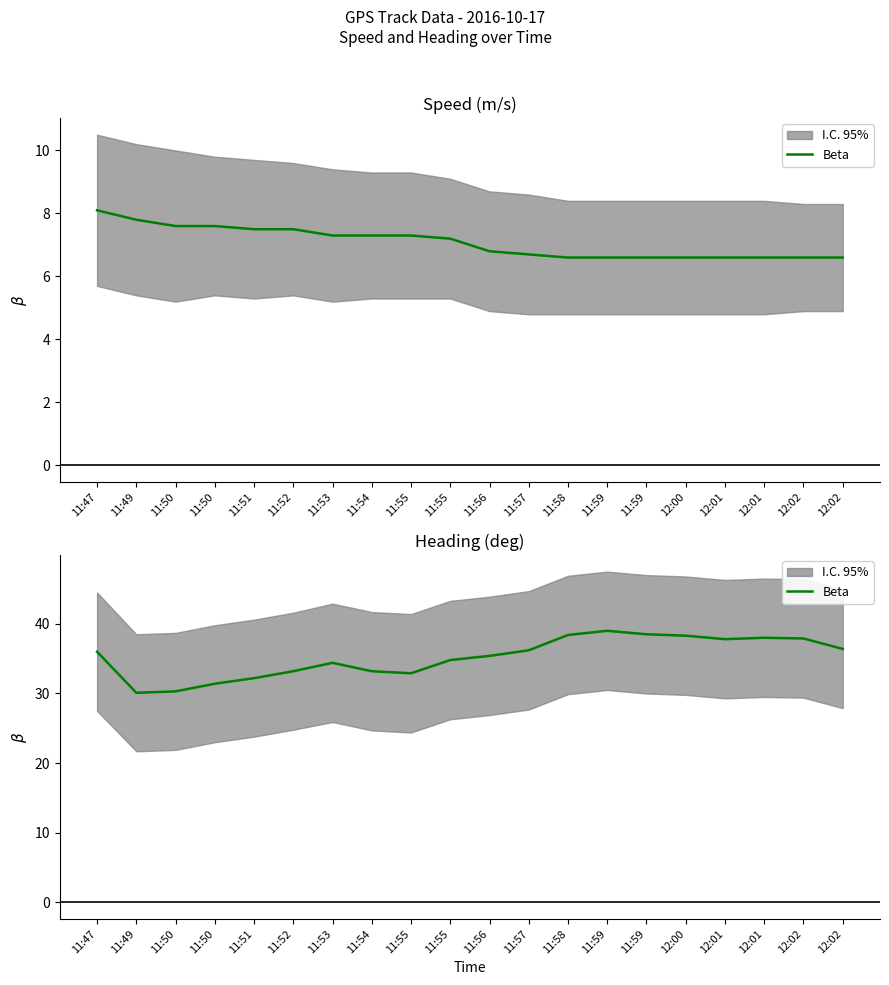

Rank the categories by value from lowest to highest.

11:49, 11:50, 11:50, 11:51, 11:55, 11:52, 11:54, 11:53, 11:55, 11:56, 11:47, 11:57, 12:02, 12:01, 12:02, 12:01, 12:00, 11:58, 11:59, 11:59